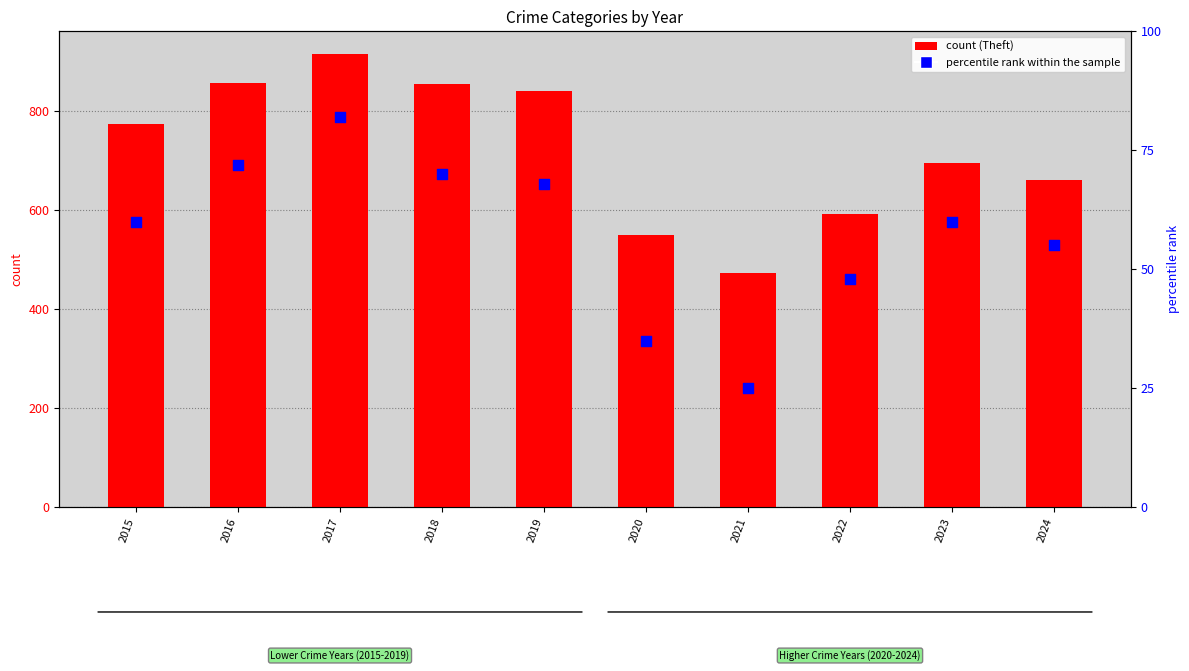

Which series has the widest spread of Y values?

Theft